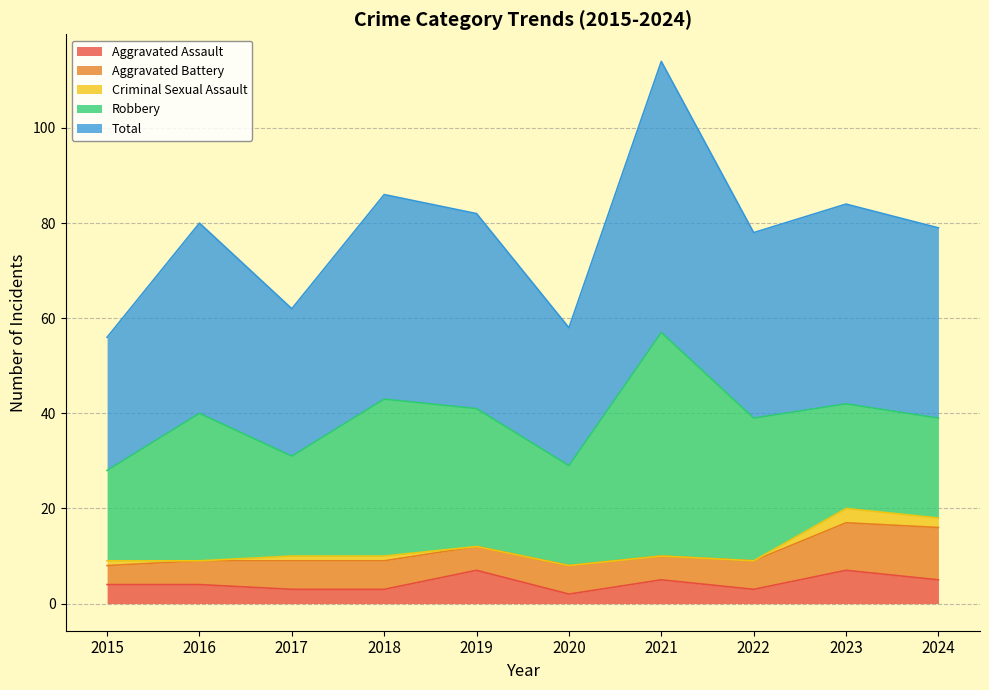

What is the sum of all Aggravated Assault values?

43